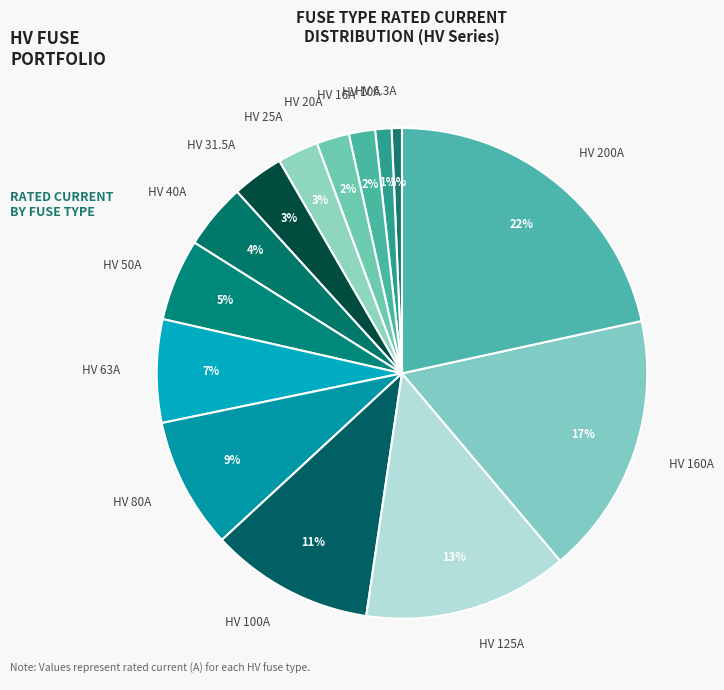

Is HV 100A the majority of the pie?

No